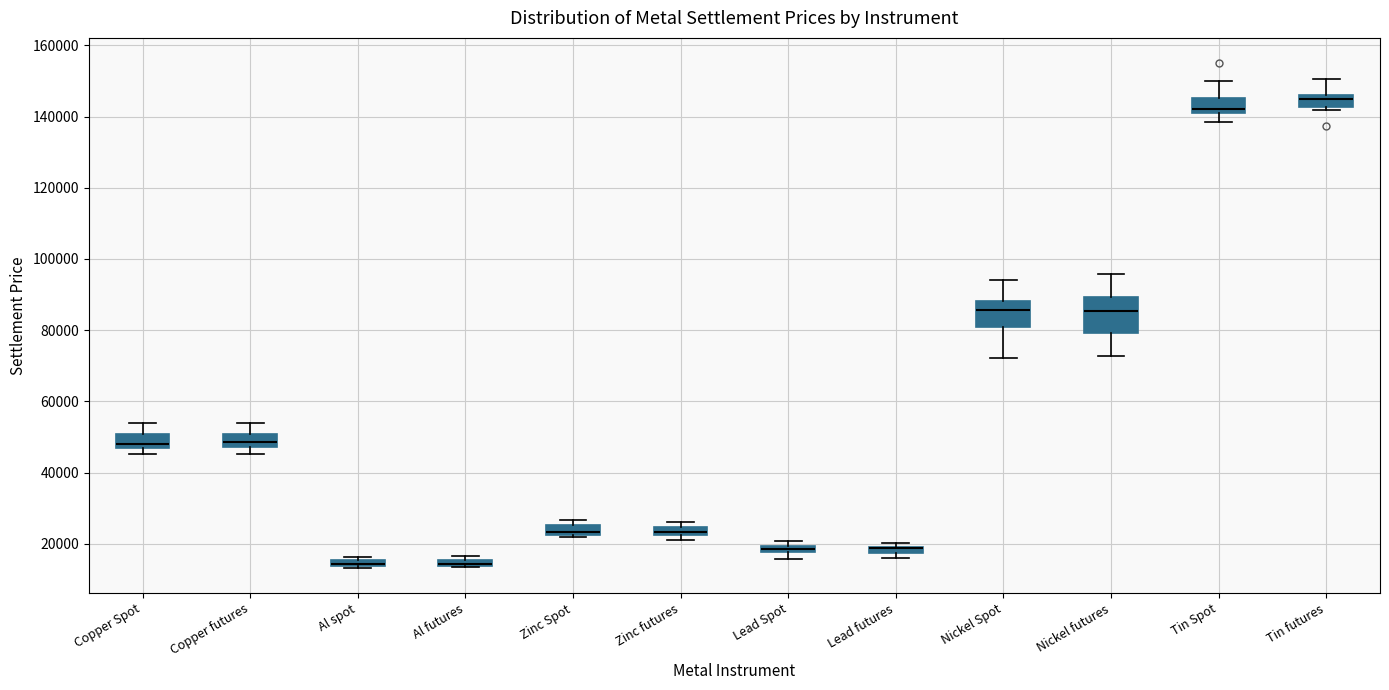

Comparing the boxes themselves (not the whiskers), which one is the tallest?

Nickel futures